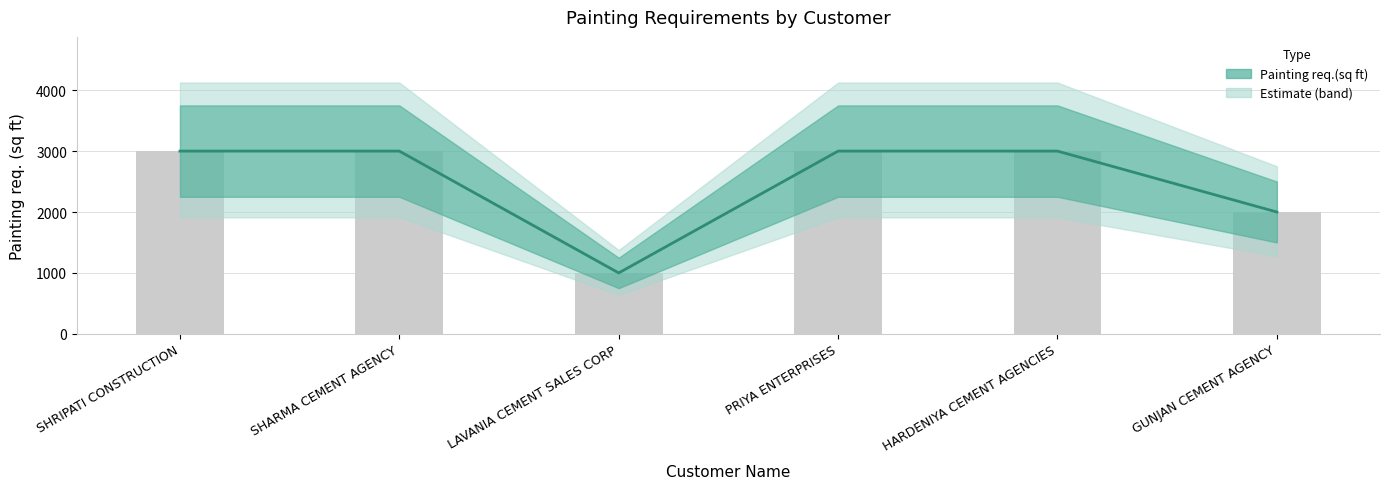

What is the difference between the values at SHARMA CEMENT AGENCY and LAVANIA CEMENT SALES CORP?

2000